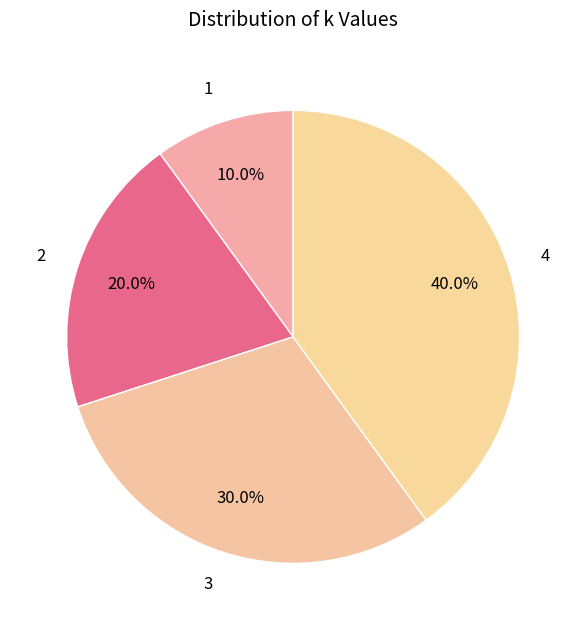

Do 3 and 1 together represent more than half of the pie?

No